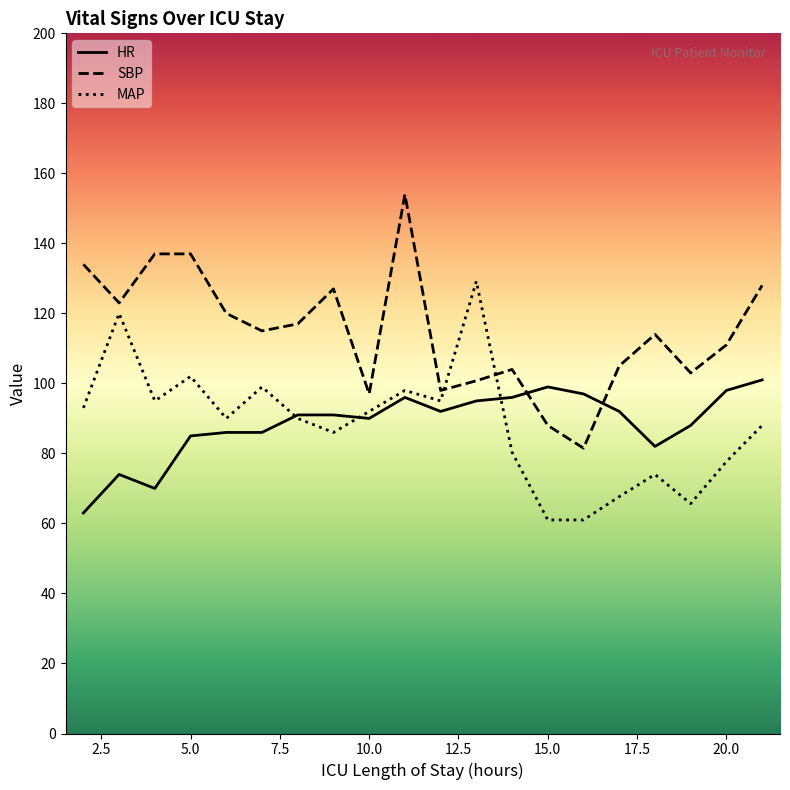

What is the maximum value shown in the chart?

154.0